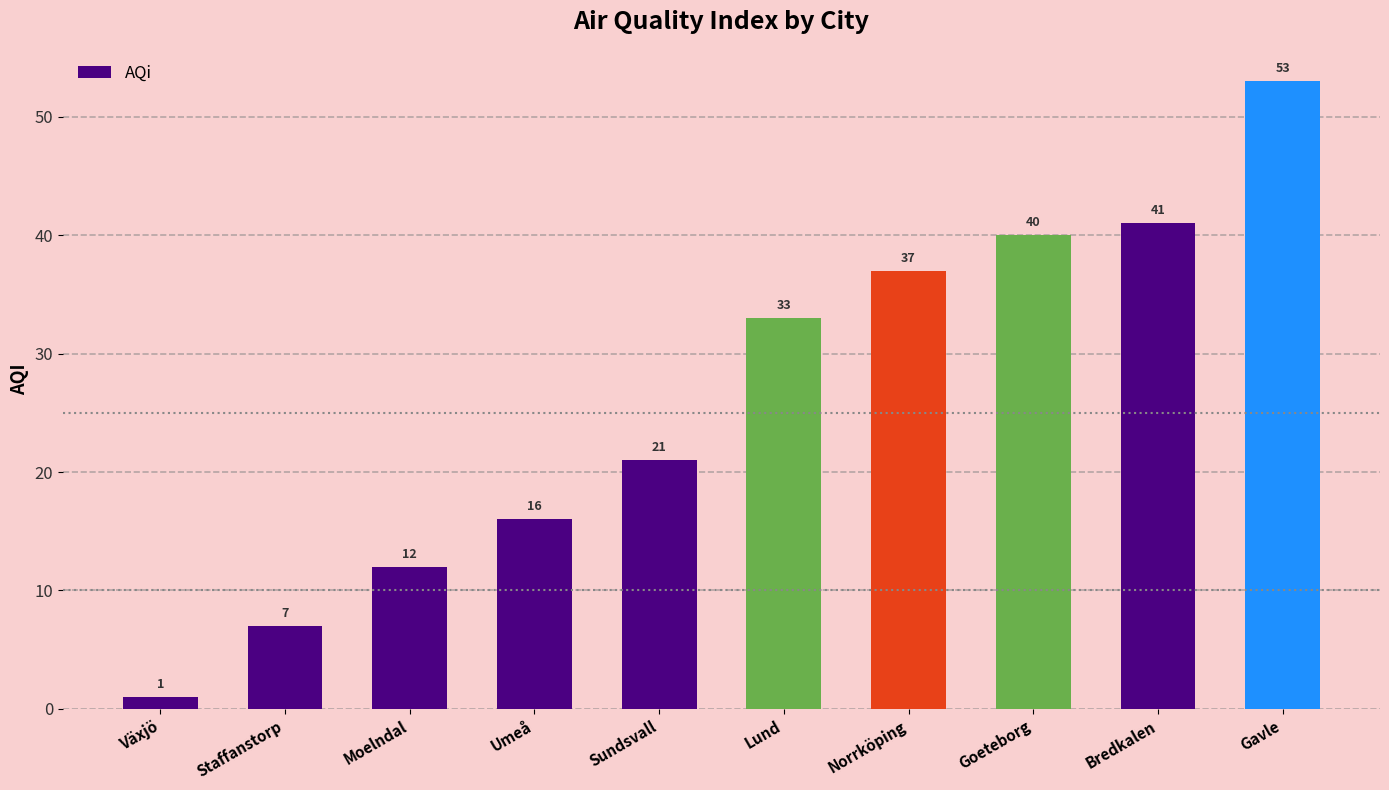

What is the value of the 10th bar from the left?

53